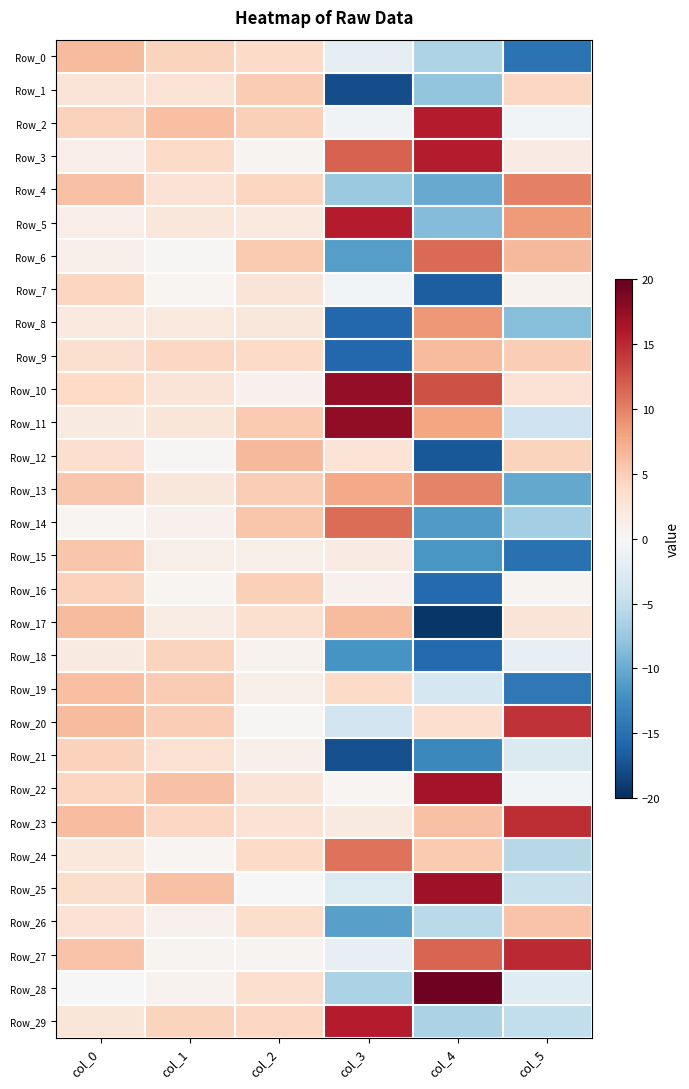

Which label corresponds to the smallest value in the chart?

col_4